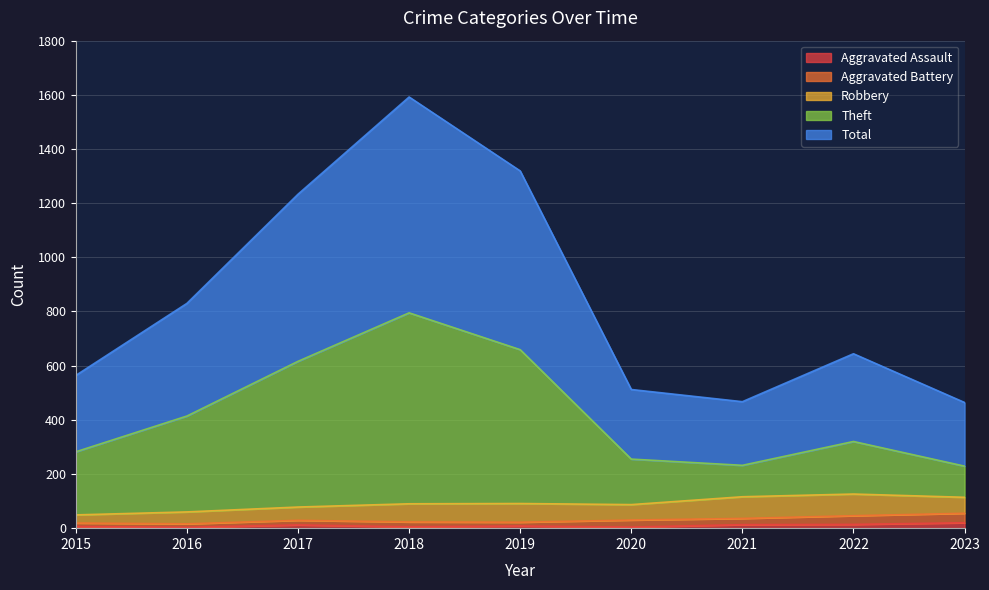

Does the chart display data point markers on the line(s)?

No